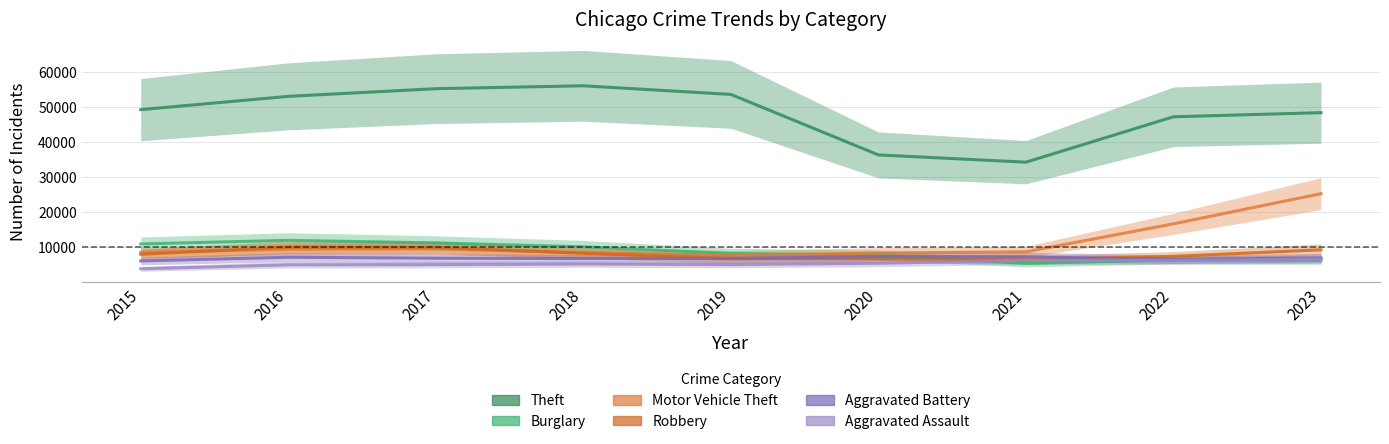

Which series has the largest total across all categories?

Theft